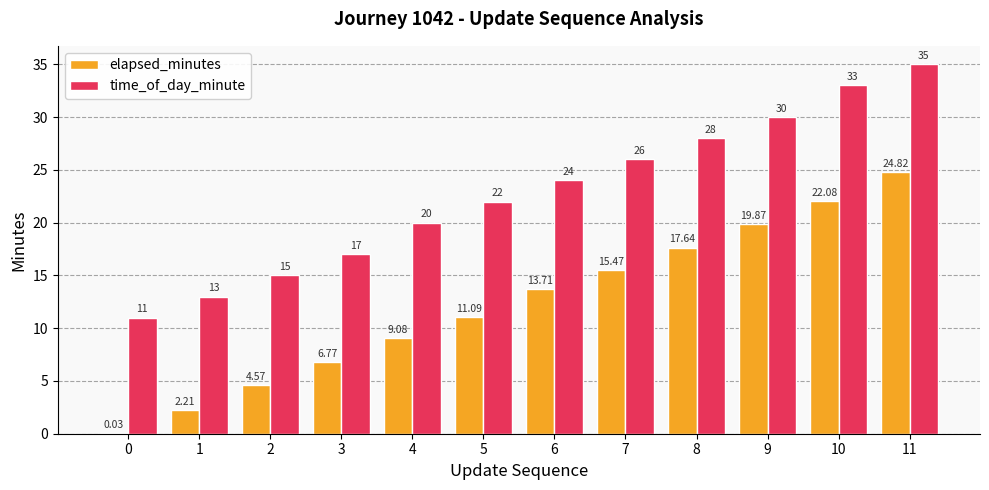

What is the sum of all time_of_day_minute values?

274.0